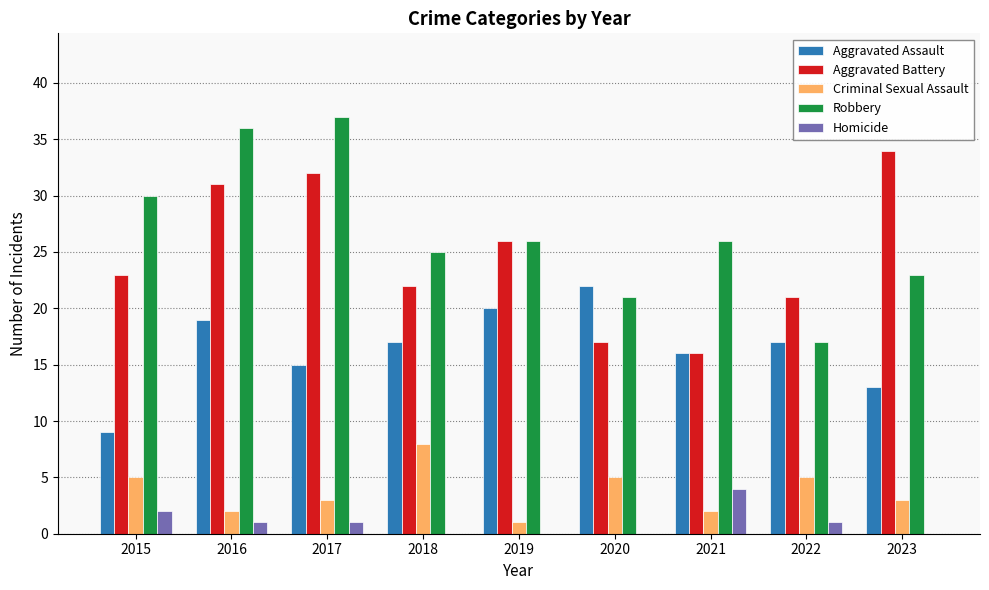

What is the spread (max minus min) of values at 2023?

34